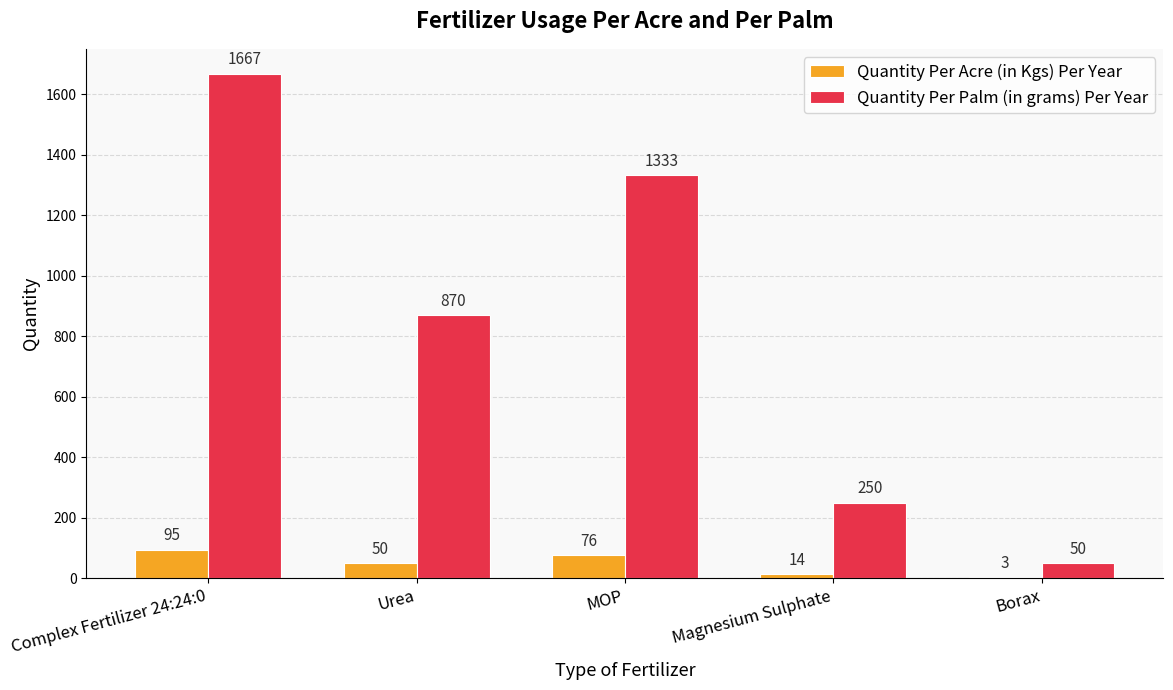

What is the total value across all series at MOP?

1409